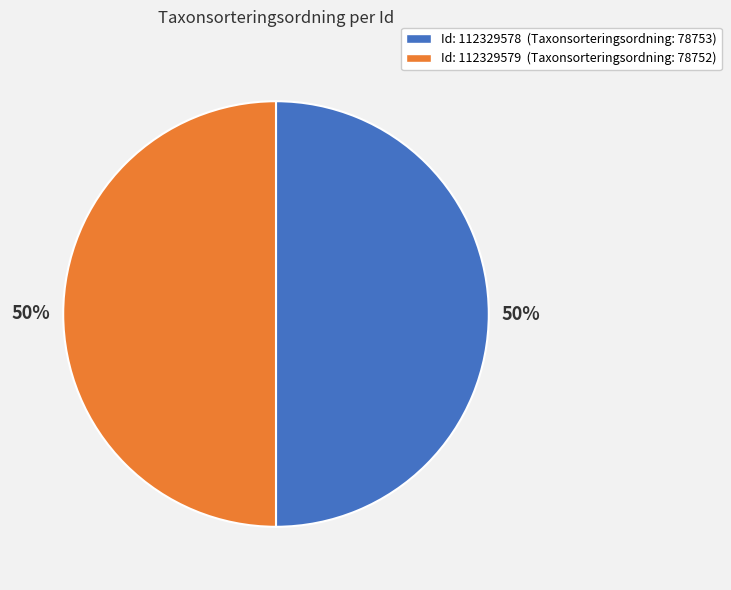

To the nearest percent, what is the average slice percentage?

50%